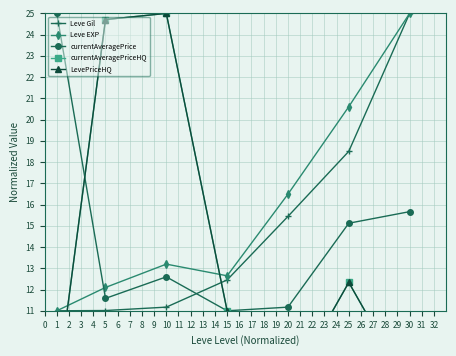

Which series has the largest range (max minus min)?

currentAveragePriceHQ